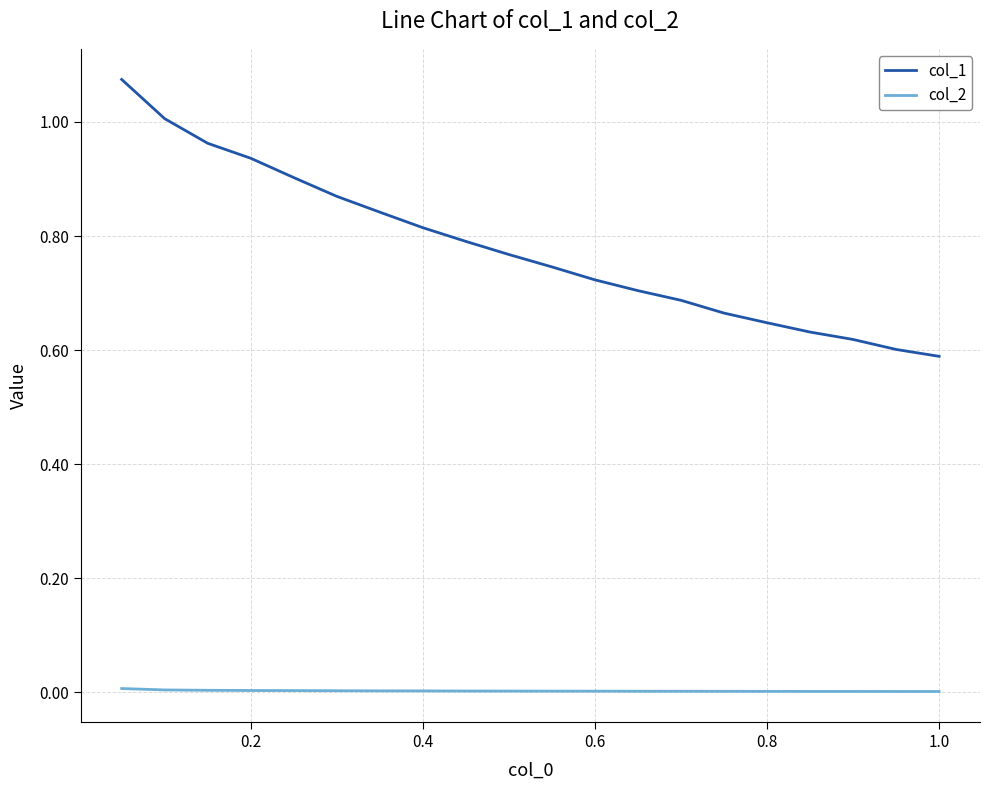

Which series has the largest range (max minus min)?

col_1